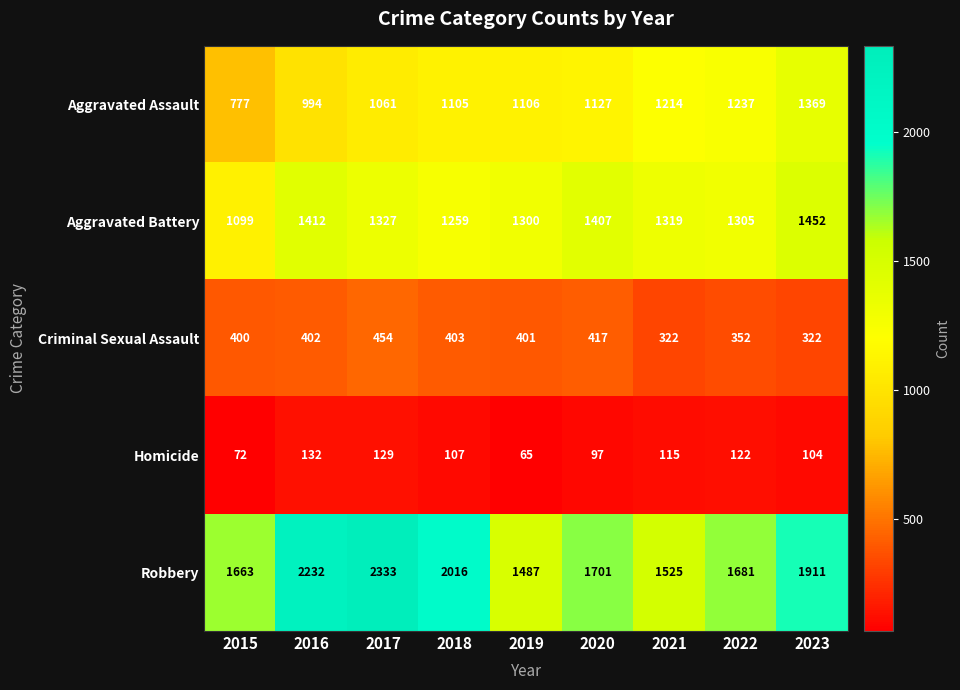

What is the average value of the Criminal Sexual Assault series?

386